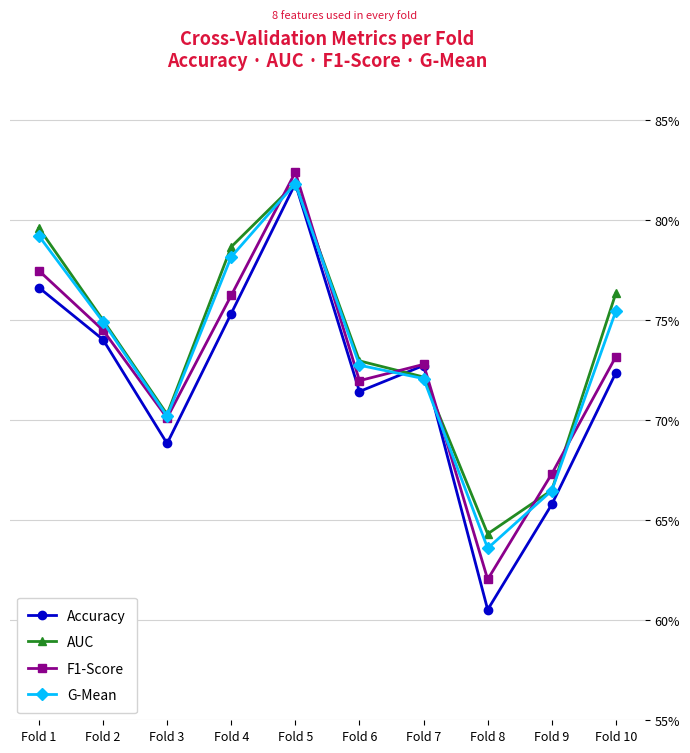

What is the difference between the maximum and minimum values in the F1-Score series?

0.2